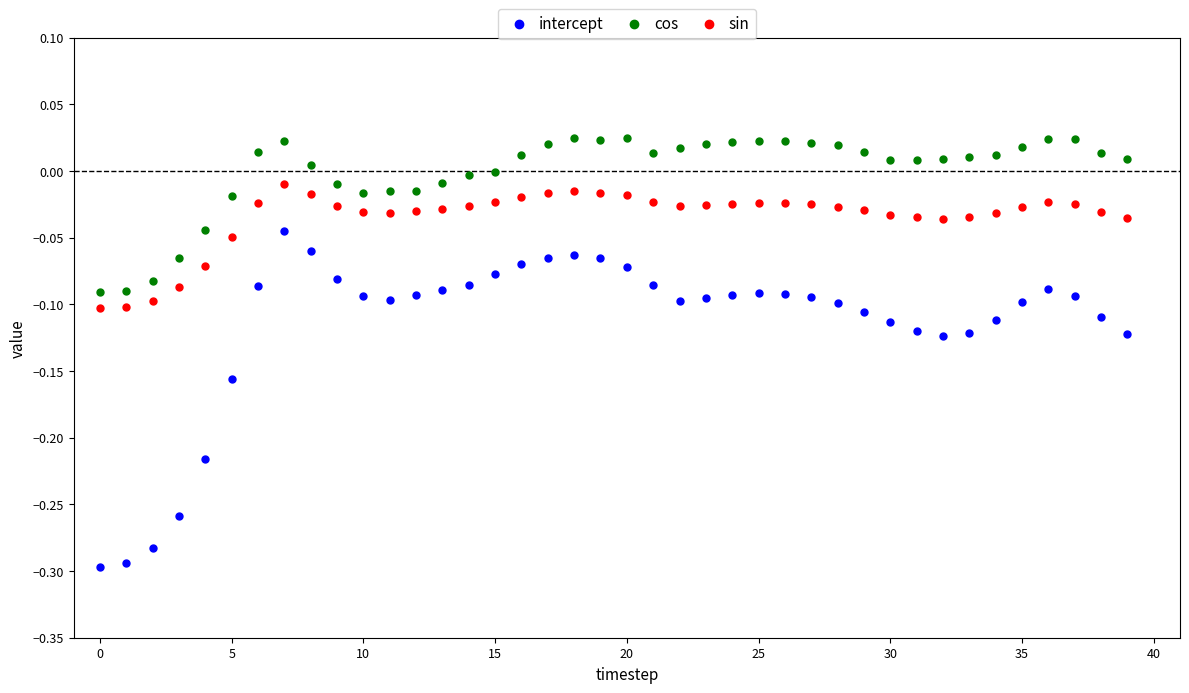

Which series has the largest Y range (max minus min)?

intercept